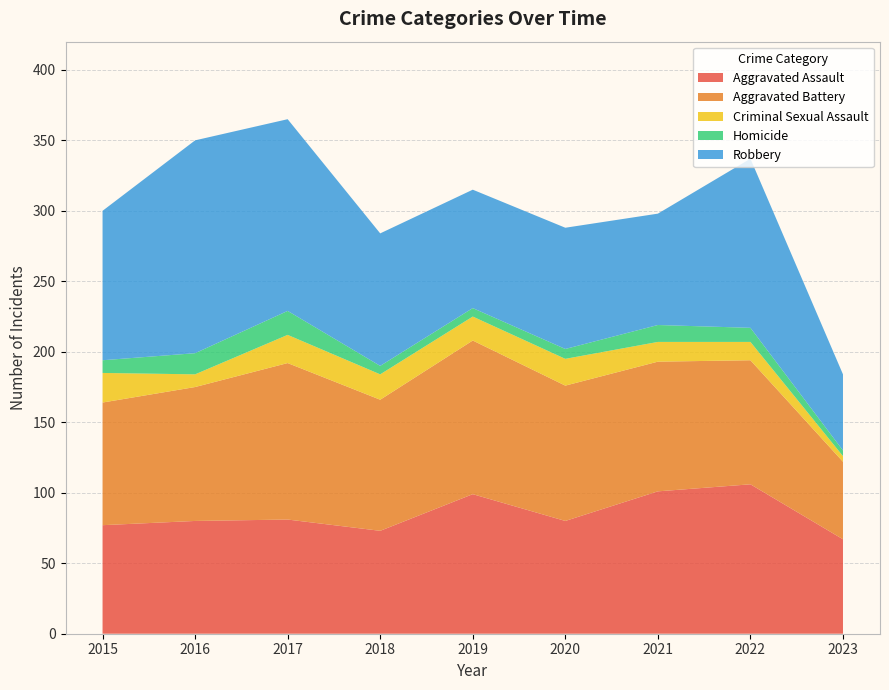

Reading left to right, list all the values displayed in this chart.

Aggravated Assault: 77	80	81	73	99	80	101	106	67
Aggravated Battery: 87	95	111	93	109	96	92	88	55
Criminal Sexual Assault: 21	9	20	18	17	19	14	13	4
Homicide: 9	15	17	6	6	7	12	10	4
Robbery: 106	151	136	94	84	86	79	120	54